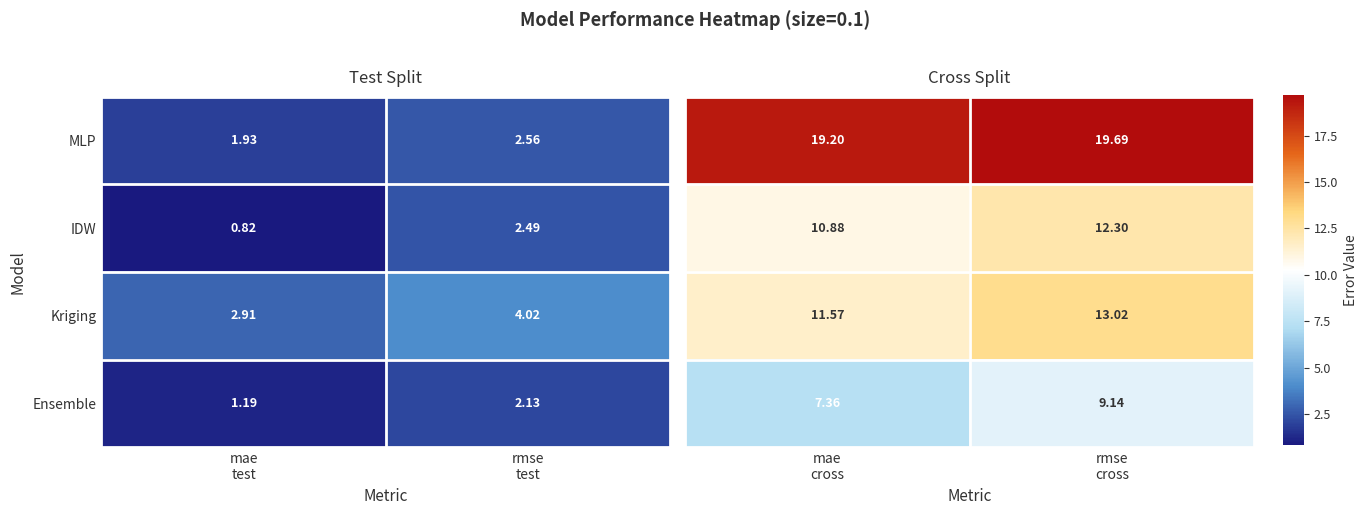

How many values in the Ensemble series exceed 2?

1